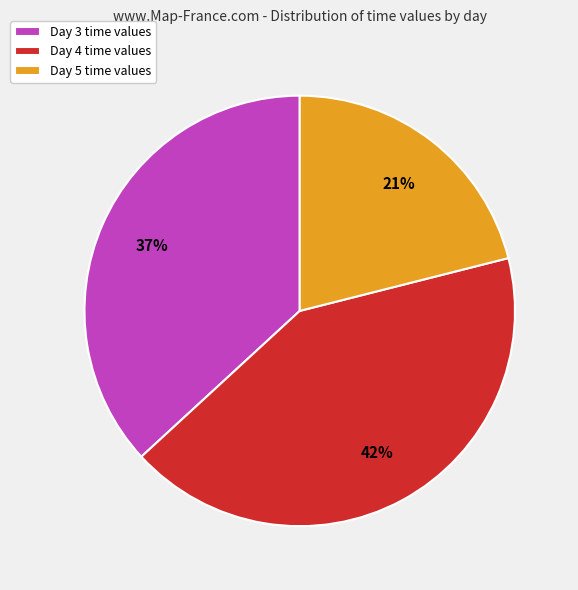

Does any single category account for the majority?

No